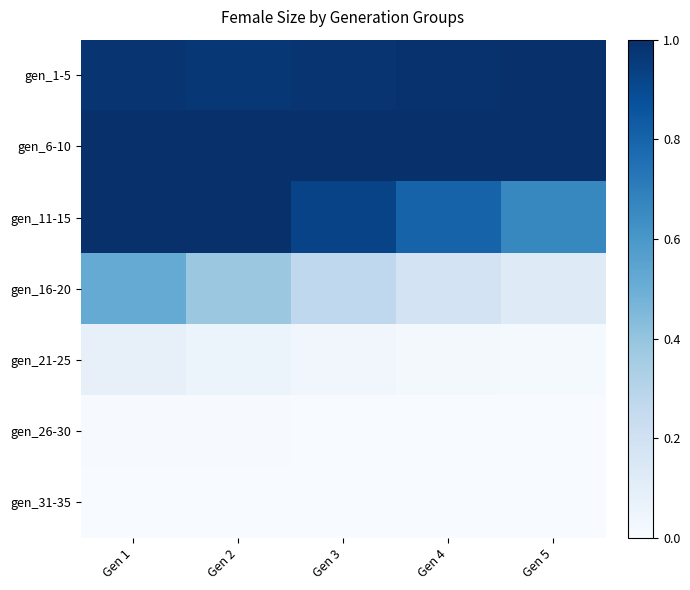

Which series has the widest spread of values?

gen_16-20